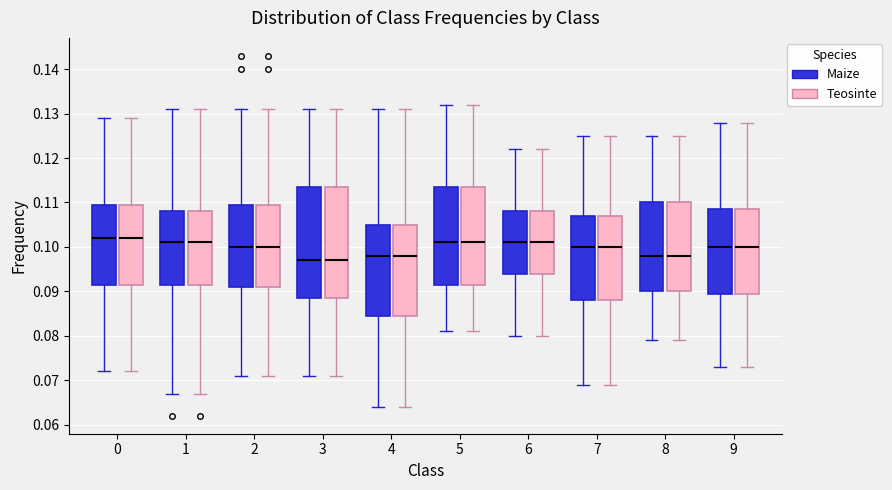

Where is the lower edge of the box for 1 (Maize) on the y-axis? The values are not printed on the chart, so give them approximately, as read against the axis.

0.092